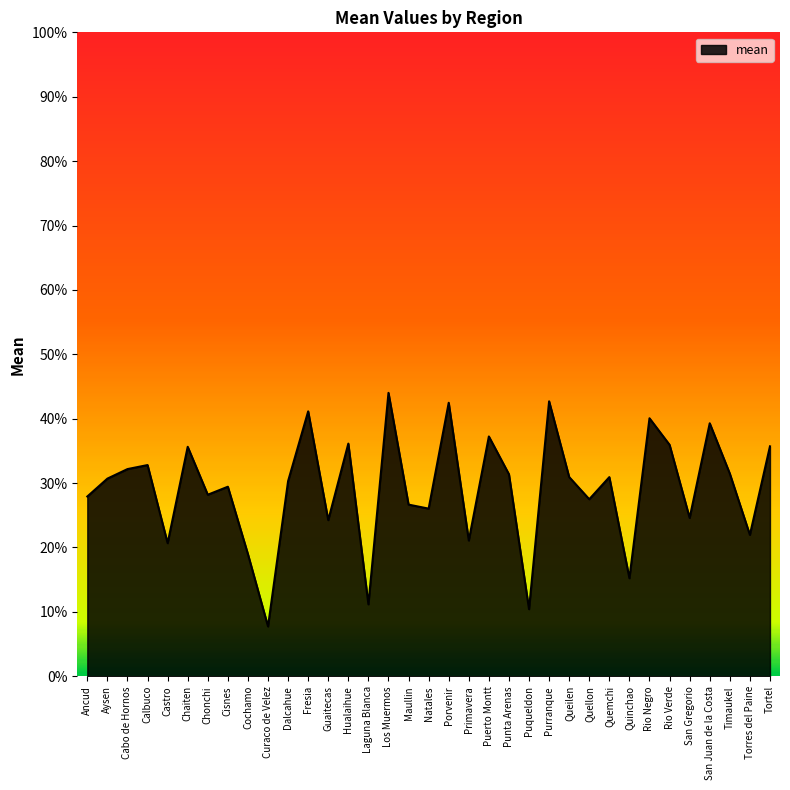

True or false: the data shows 0.1 at San Juan de la Costa.

False